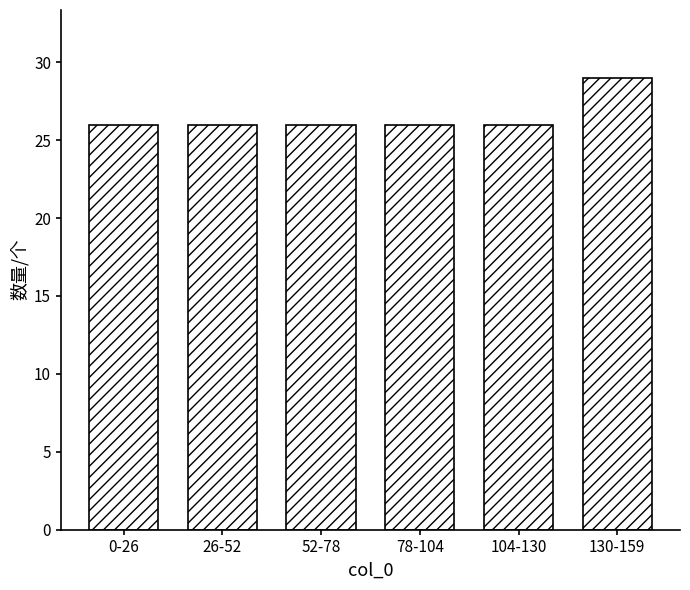

Reading left to right, what are all the values shown in this chart?

0-26=26	26-52=26	52-78=26	78-104=26	104-130=26	130-159=29